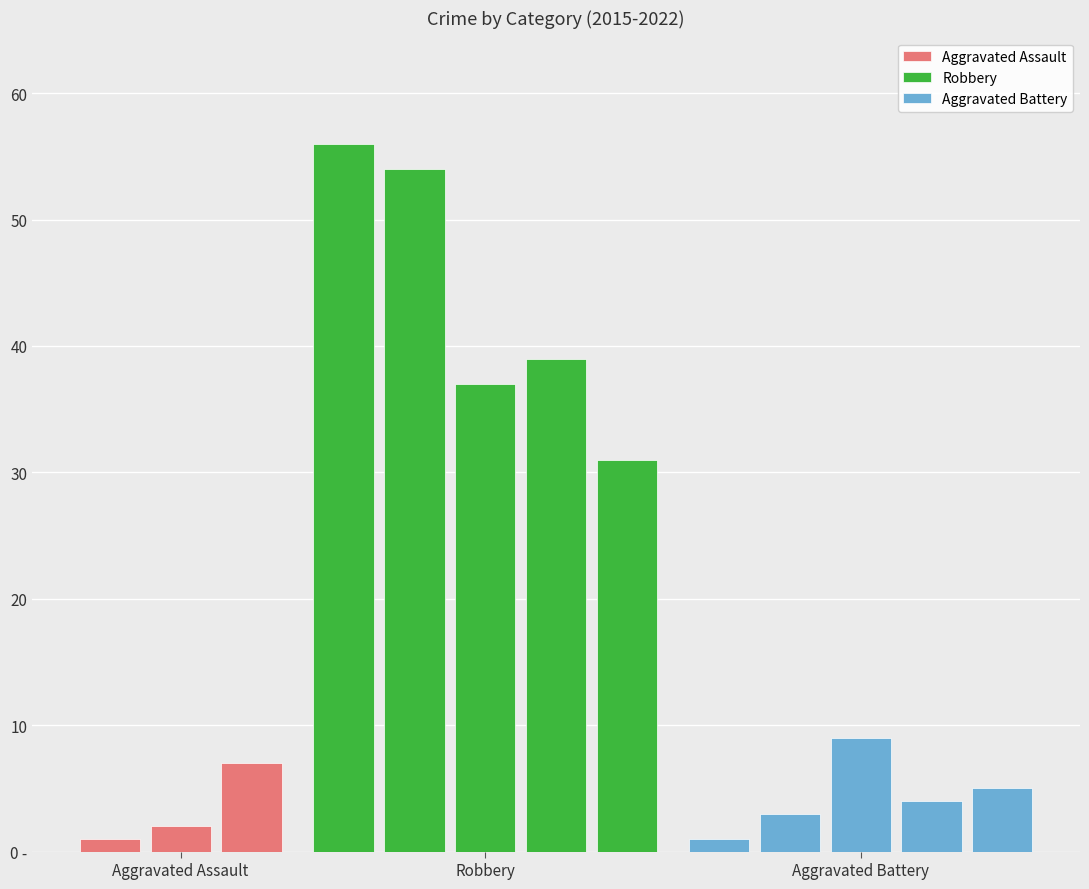

Rank the series by their maximum value, from highest to lowest.

Robbery, Aggravated Battery, Aggravated Assault